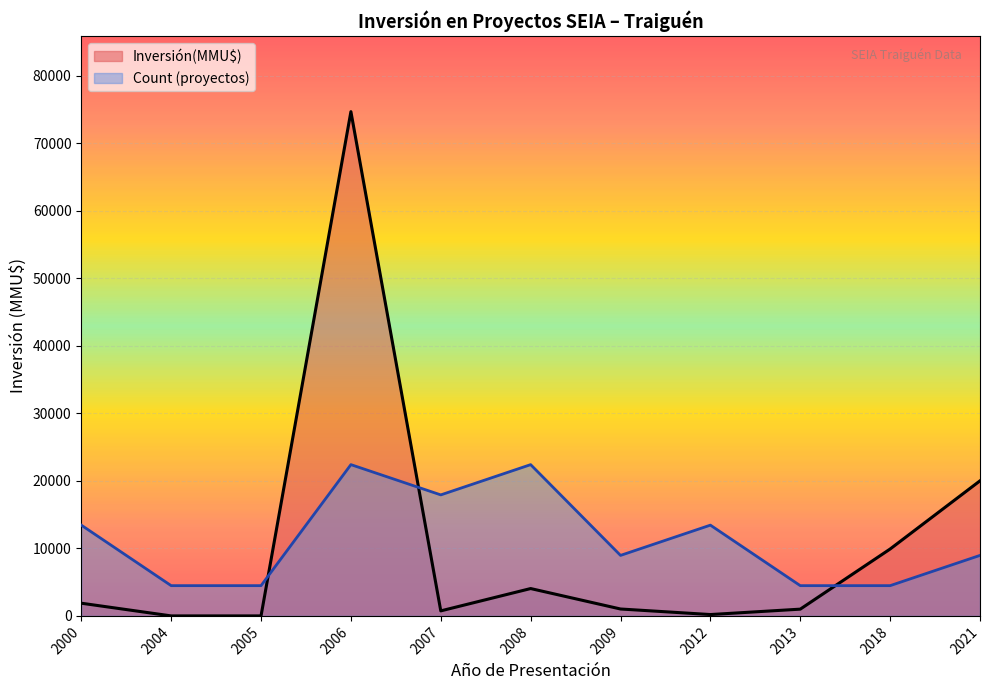

True or false: Inversión(MMU$) has a value of 13527 at 2021-06.

False